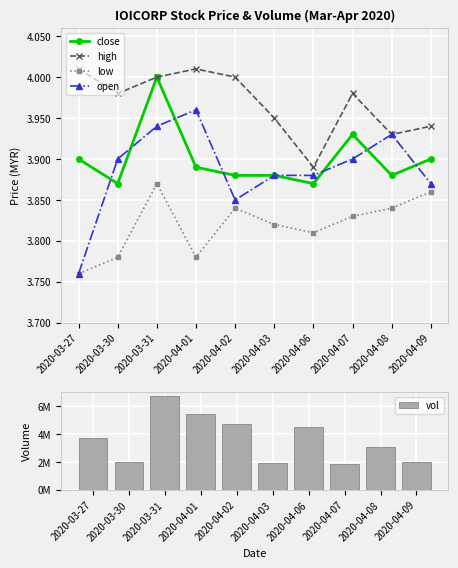

What are all the series names shown in the legend?

close, high, low, open, vol